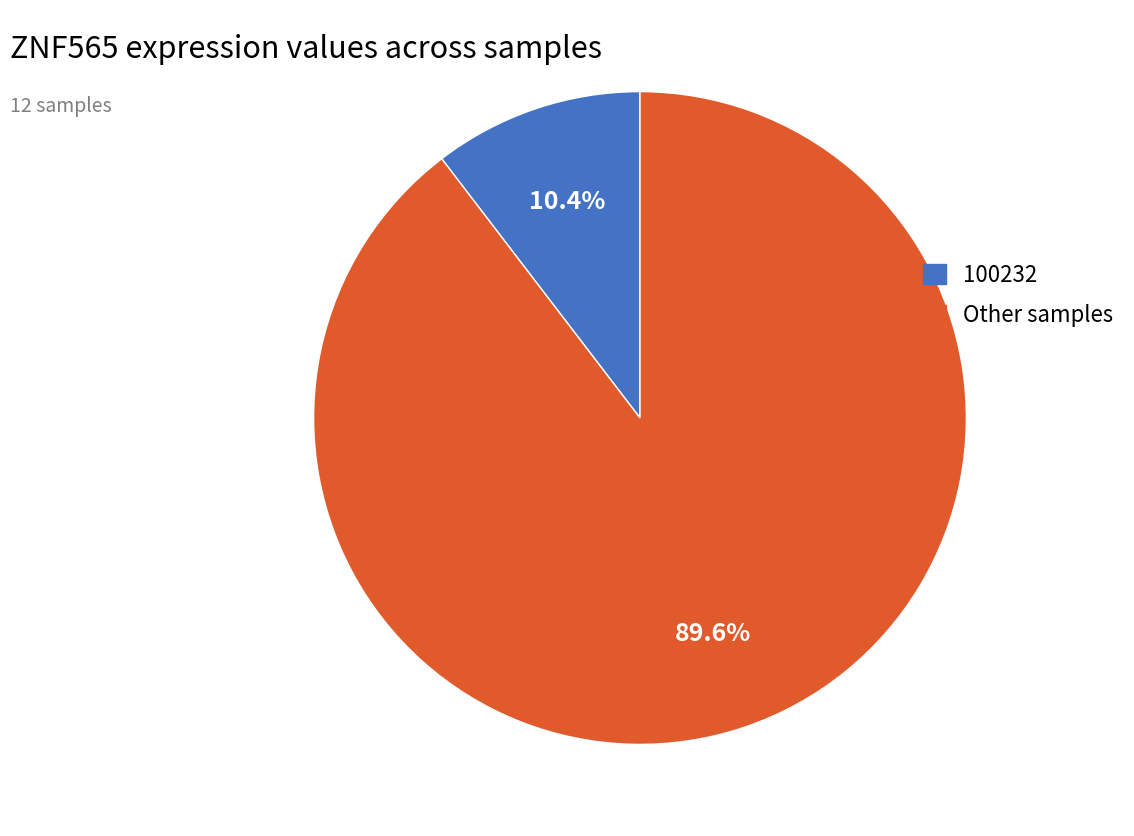

Is there a majority slice in this chart?

Yes